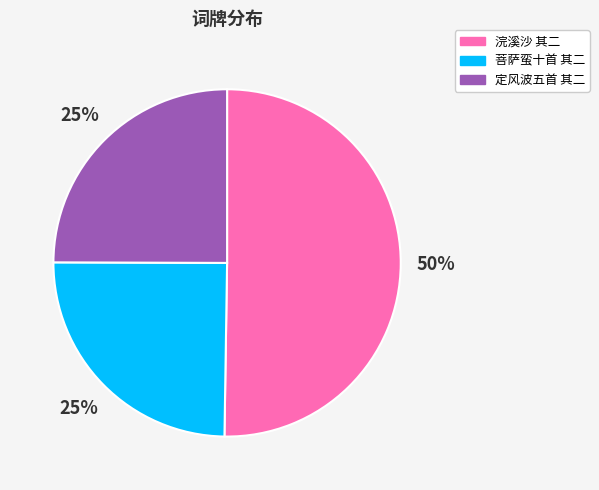

Approximately how many times larger is the value at 浣溪沙 其二 compared to 定风波五首 其二?

2.0